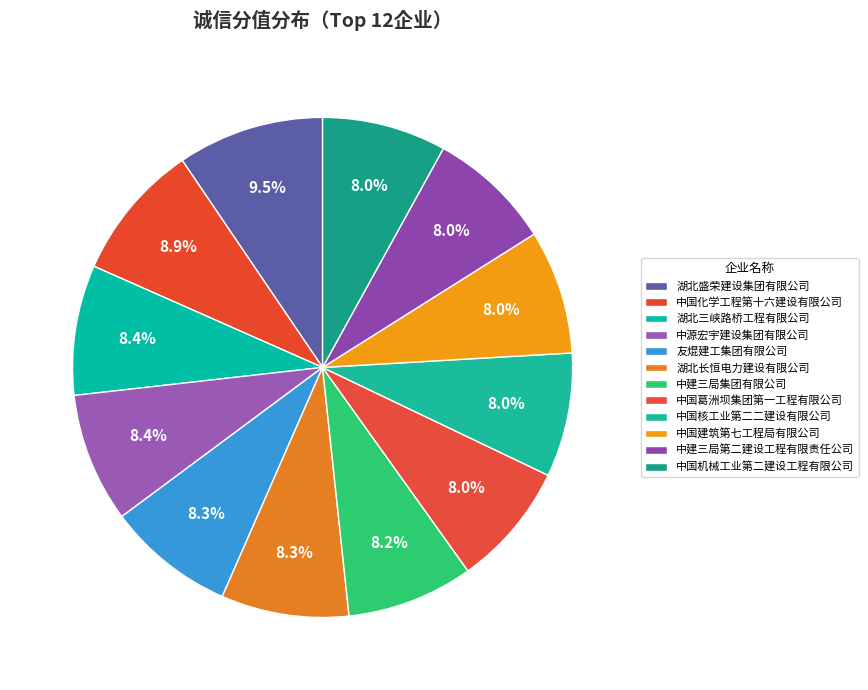

What percentage is NOT represented by 友焜建工集团有限公司?

91.7%